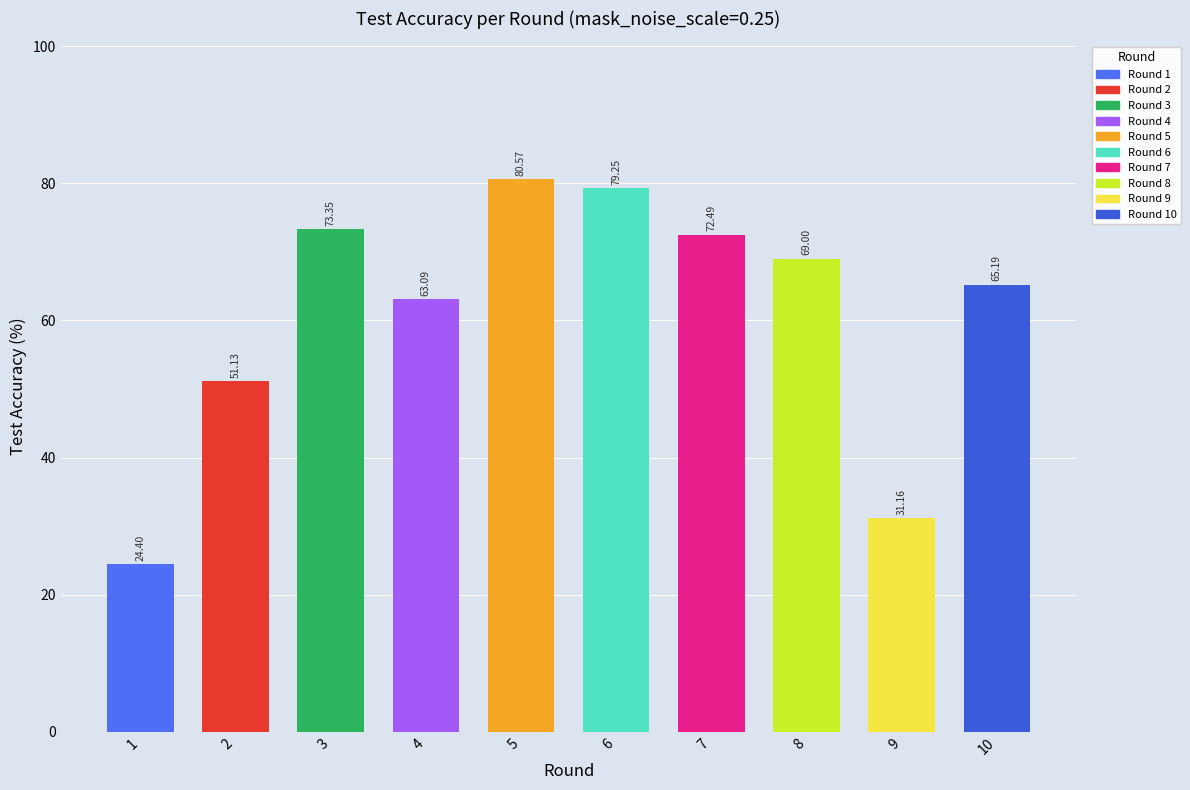

Approximately how many times larger is the value at 3 compared to 6?

0.9